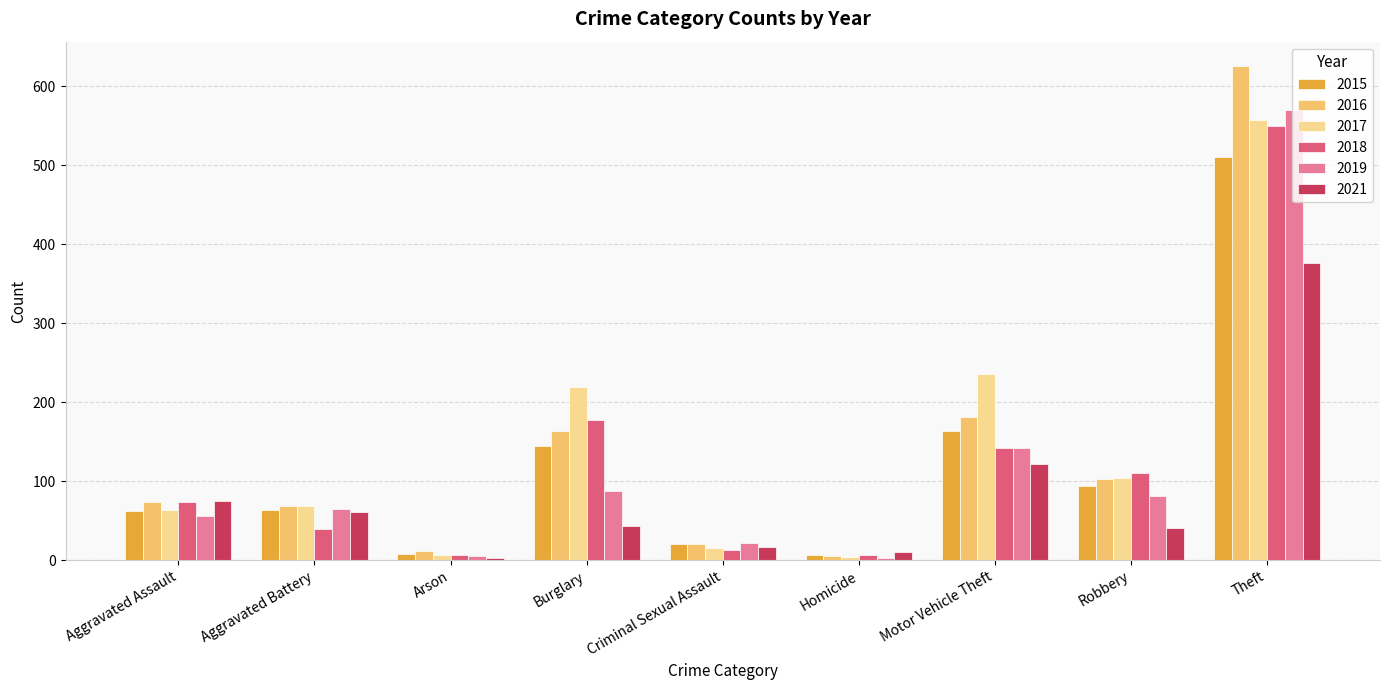

What is the total value across all series at Aggravated Assault?

403